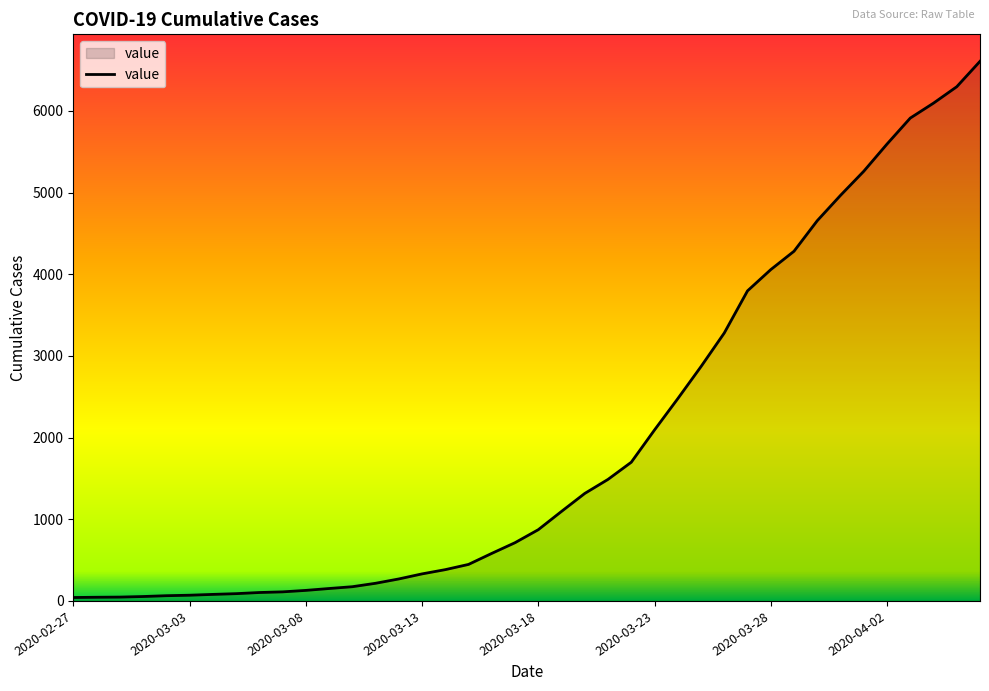

What is the difference between the maximum and minimum values?

6564